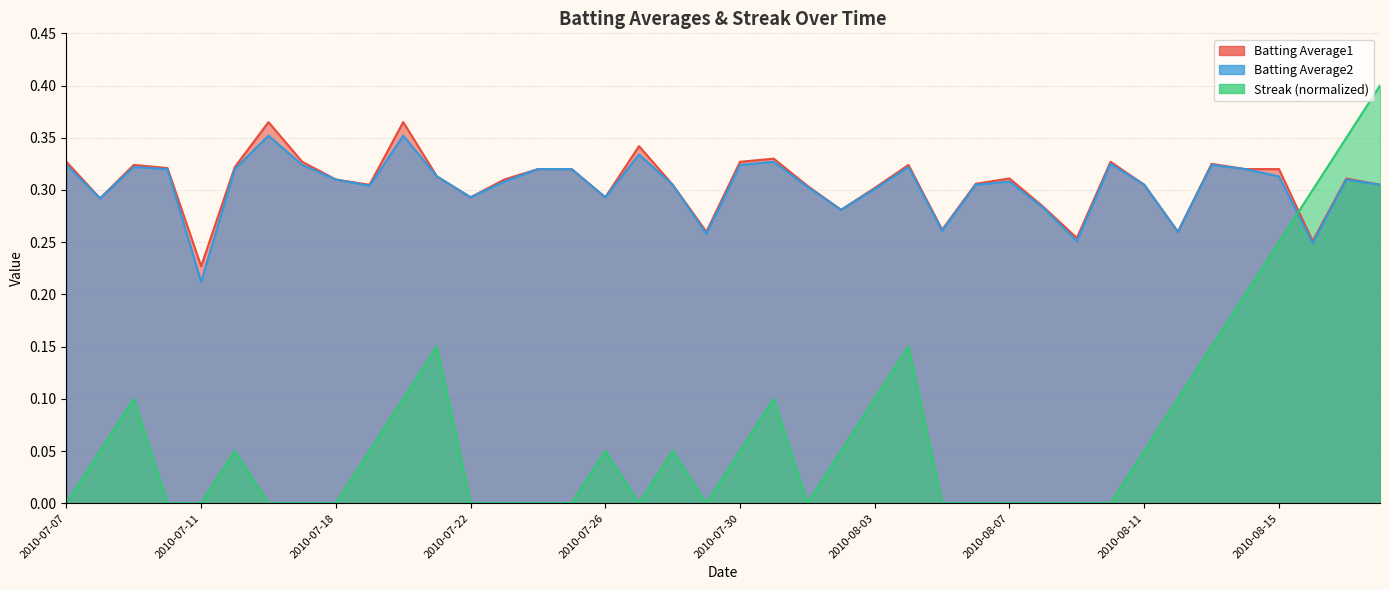

Reading left to right, what are all the values shown in this chart?

Batting Average1: 2010-07-07=0.3	2010-07-08=0.3	2010-07-09=0.3	2010-07-10=0.3	2010-07-11=0.2	2010-07-15=0.3	2010-07-16=0.4	2010-07-17=0.3	2010-07-18=0.3	2010-07-19=0.3	2010-07-20=0.4	2010-07-21=0.3	2010-07-22=0.3	2010-07-23=0.3	2010-07-24=0.3	2010-07-25=0.3	2010-07-26=0.3	2010-07-27=0.3	2010-07-28=0.3	2010-07-29=0.3	2010-07-30=0.3	2010-07-31=0.3	2010-08-01=0.3	2010-08-02=0.3	2010-08-03=0.3	2010-08-04=0.3	2010-08-05=0.3	2010-08-06=0.3	2010-08-07=0.3	2010-08-08=0.3	2010-08-09=0.3	2010-08-10=0.3	2010-08-11=0.3	2010-08-12=0.3	2010-08-13=0.3	2010-08-14=0.3	2010-08-15=0.3	2010-08-16=0.3	2010-08-17=0.3	2010-08-18=0.3
Batting Average2: 2010-07-07=0.3	2010-07-08=0.3	2010-07-09=0.3	2010-07-10=0.3	2010-07-11=0.2	2010-07-15=0.3	2010-07-16=0.4	2010-07-17=0.3	2010-07-18=0.3	2010-07-19=0.3	2010-07-20=0.4	2010-07-21=0.3	2010-07-22=0.3	2010-07-23=0.3	2010-07-24=0.3	2010-07-25=0.3	2010-07-26=0.3	2010-07-27=0.3	2010-07-28=0.3	2010-07-29=0.3	2010-07-30=0.3	2010-07-31=0.3	2010-08-01=0.3	2010-08-02=0.3	2010-08-03=0.3	2010-08-04=0.3	2010-08-05=0.3	2010-08-06=0.3	2010-08-07=0.3	2010-08-08=0.3	2010-08-09=0.3	2010-08-10=0.3	2010-08-11=0.3	2010-08-12=0.3	2010-08-13=0.3	2010-08-14=0.3	2010-08-15=0.3	2010-08-16=0.2	2010-08-17=0.3	2010-08-18=0.3
Streak: 2010-07-07=0.0	2010-07-08=0.1	2010-07-09=0.1	2010-07-10=0.0	2010-07-11=0.0	2010-07-15=0.1	2010-07-16=0.0	2010-07-17=0.0	2010-07-18=0.0	2010-07-19=0.1	2010-07-20=0.1	2010-07-21=0.2	2010-07-22=0.0	2010-07-23=0.0	2010-07-24=0.0	2010-07-25=0.0	2010-07-26=0.1	2010-07-27=0.0	2010-07-28=0.1	2010-07-29=0.0	2010-07-30=0.1	2010-07-31=0.1	2010-08-01=0.0	2010-08-02=0.1	2010-08-03=0.1	2010-08-04=0.2	2010-08-05=0.0	2010-08-06=0.0	2010-08-07=0.0	2010-08-08=0.0	2010-08-09=0.0	2010-08-10=0.0	2010-08-11=0.1	2010-08-12=0.1	2010-08-13=0.2	2010-08-14=0.2	2010-08-15=0.2	2010-08-16=0.3	2010-08-17=0.4	2010-08-18=0.4